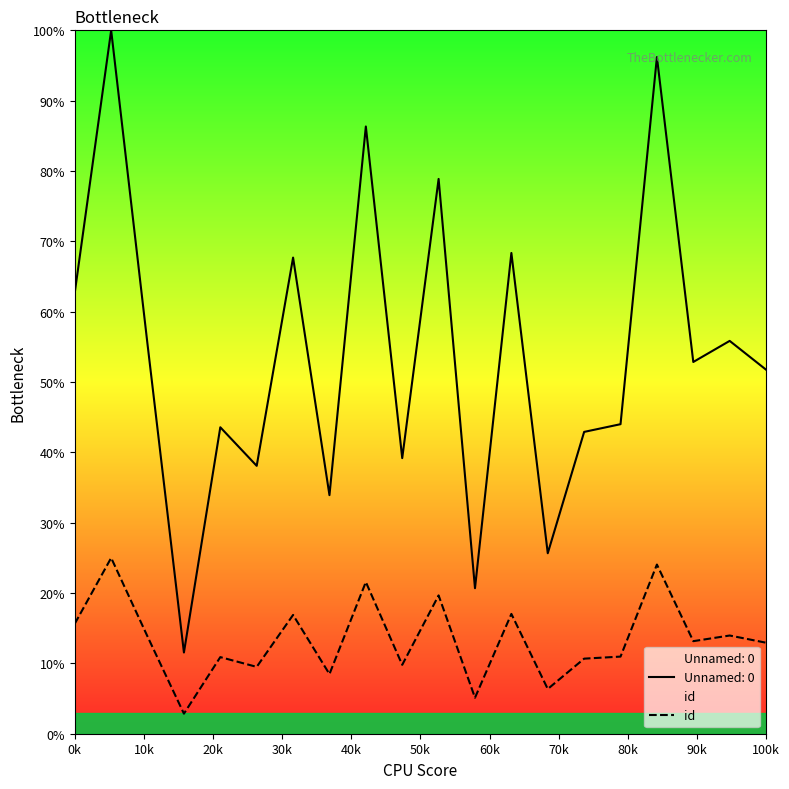

Which series has the widest spread of values?

Unnamed: 0